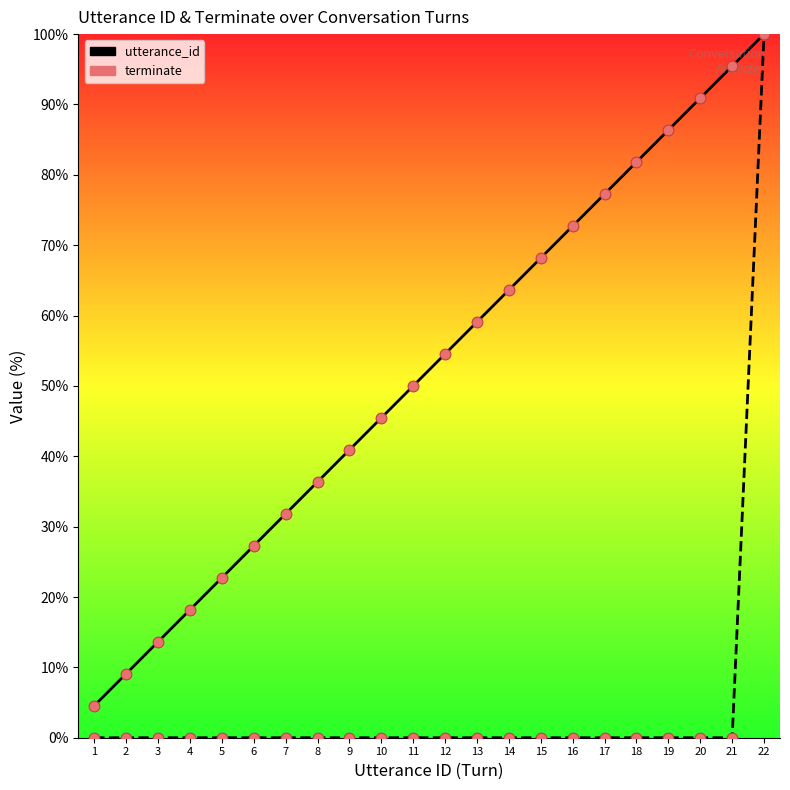

What is the total value across all series at 2?

9.1